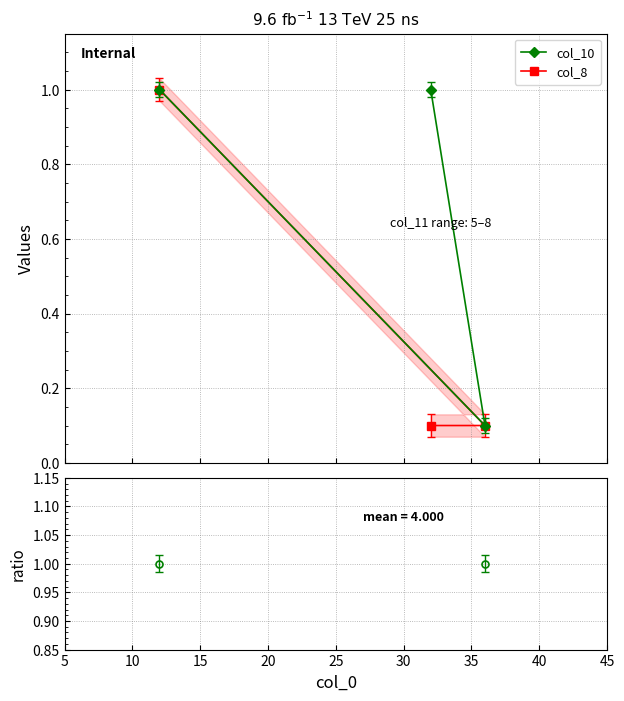

Is this an area chart (filled region under the line)?

No